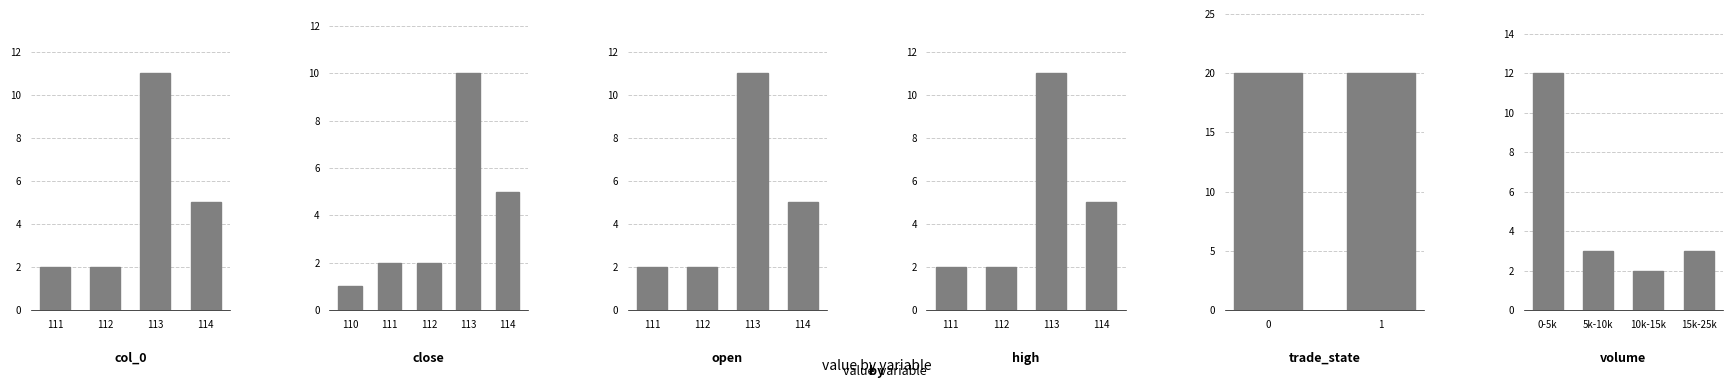

What is the sum of the open_counts values at 113 and 114?

16